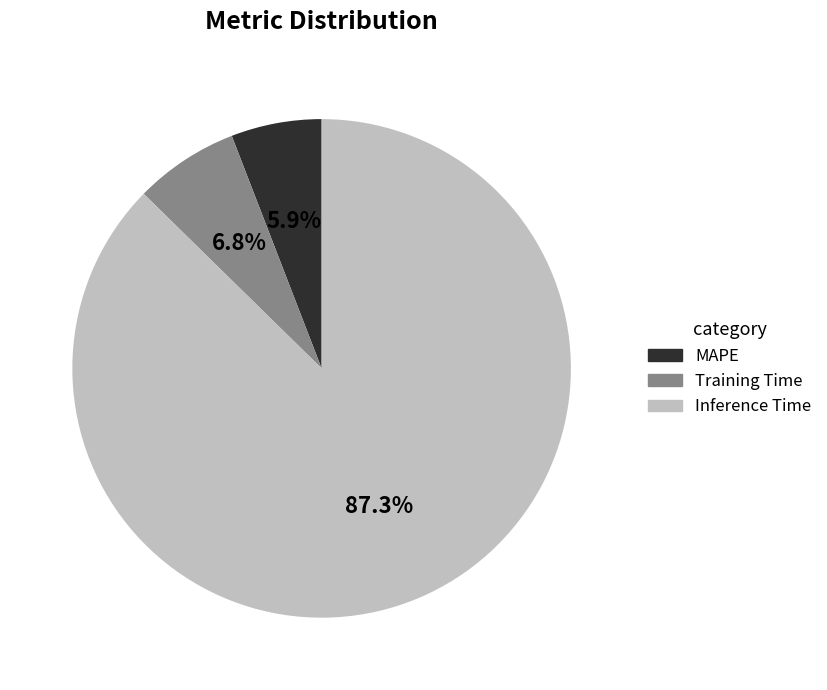

Which slice is the largest?

Inference Time